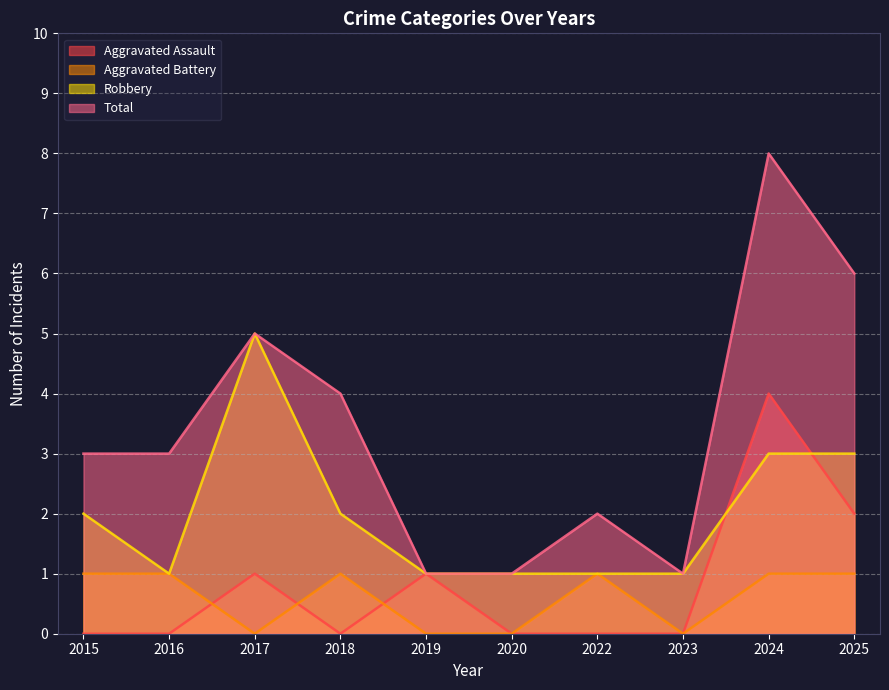

Reading left to right, what are all the values shown in this chart?

Aggravated Assault: 0	0	1	0	1	0	0	0	4	2
Aggravated Battery: 1	1	0	1	0	0	1	0	1	1
Robbery: 2	1	5	2	1	1	1	1	3	3
Total: 3	3	5	4	1	1	2	1	8	6